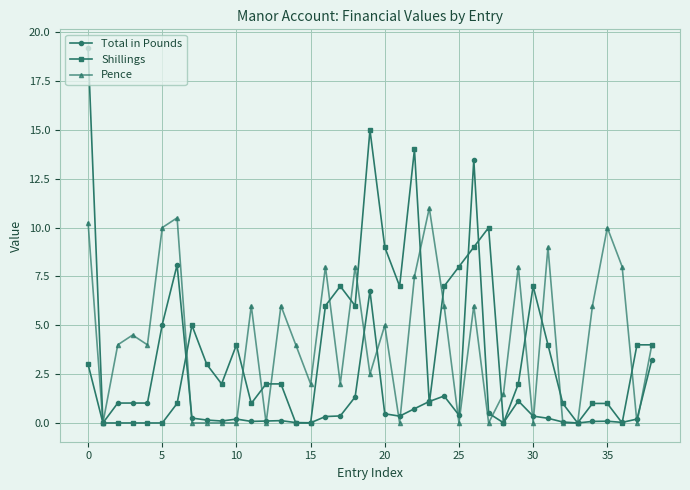

Which series has the largest range (max minus min)?

Total in Pounds